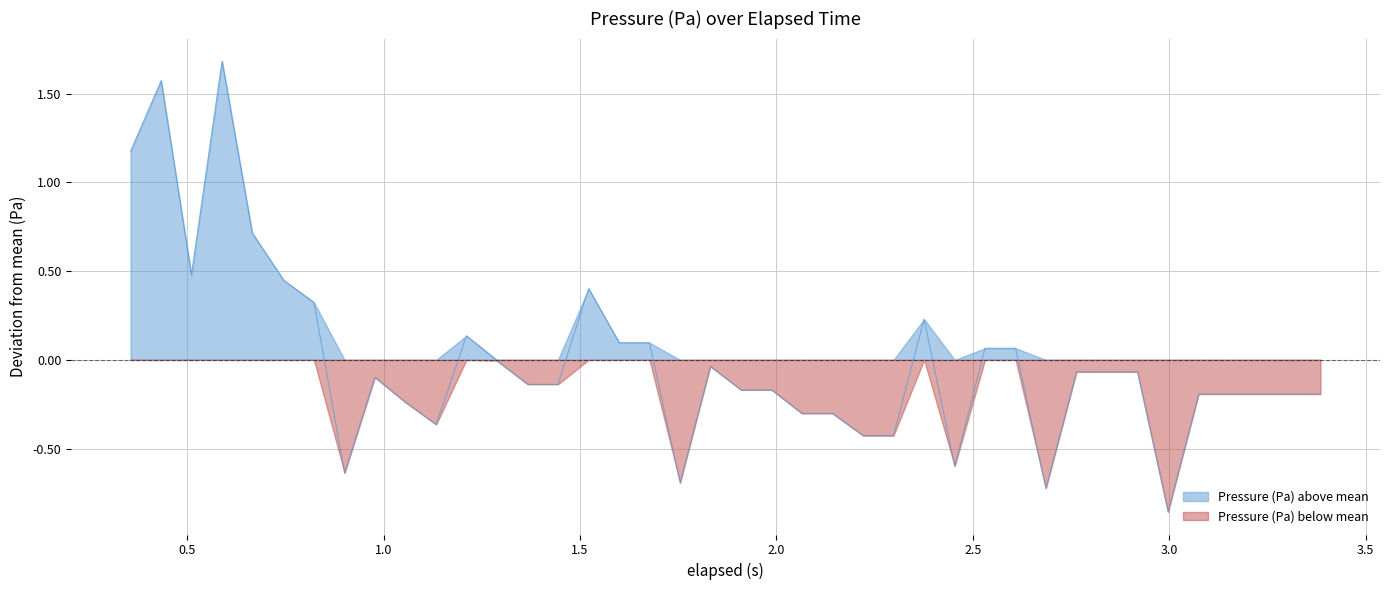

List the series in order of their overall mean, highest first.

Pressure (Pa) above mean, Pressure (Pa) below mean